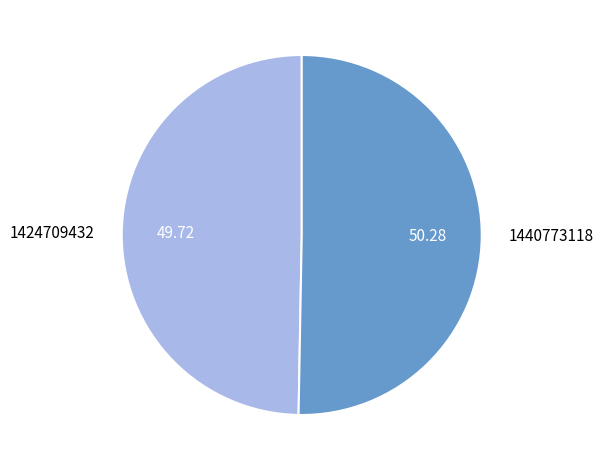

Rank the categories by value from lowest to highest.

1424709432, 1440773118